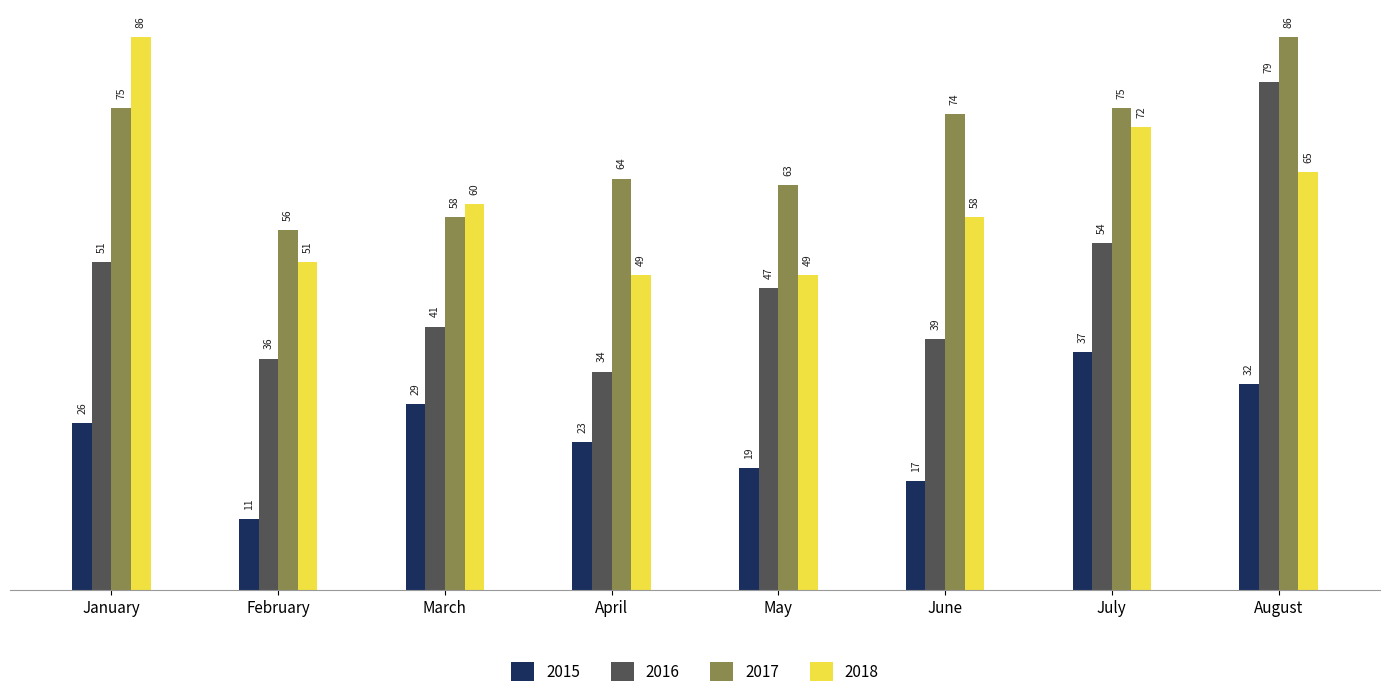

At which category is the sum across all series the highest?

August